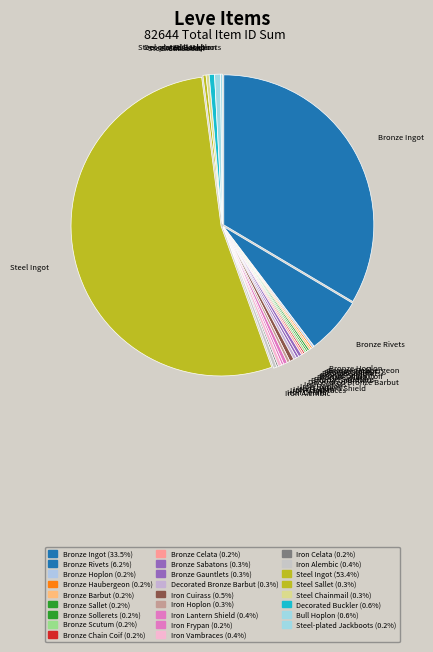

Which slice is the largest?

Steel Ingot